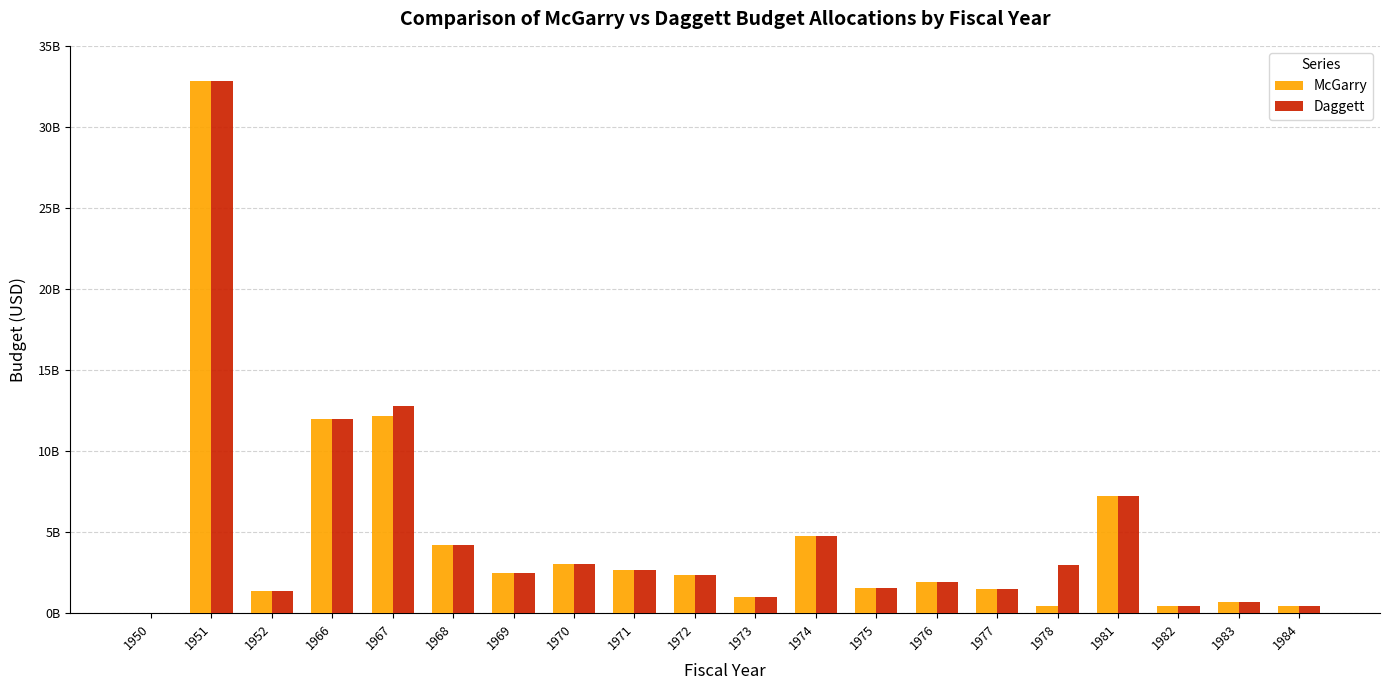

True or false: Daggett has a value of 3.0 at 1978.

True